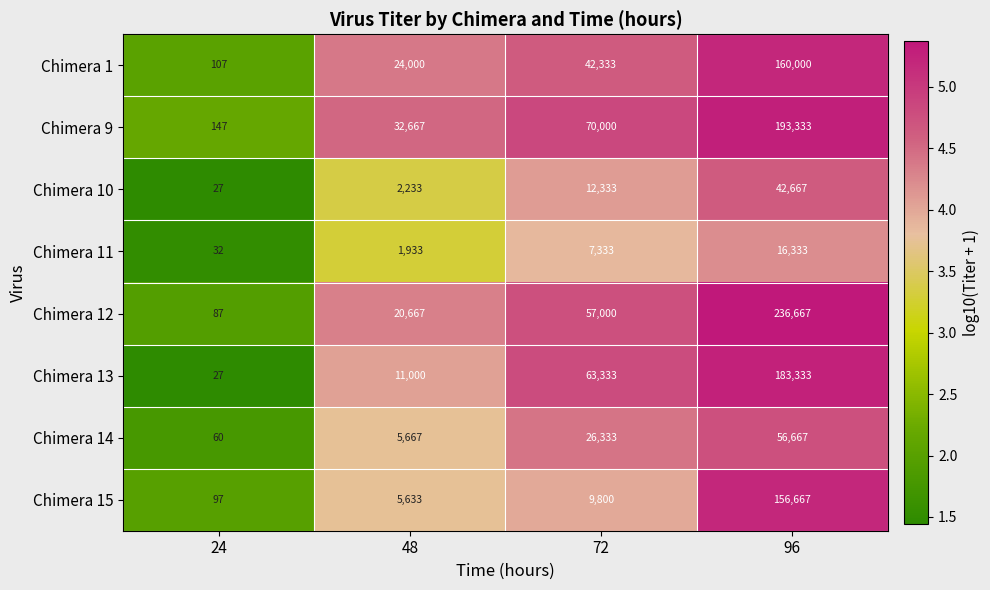

List the series in order of their peak value, lowest first.

Chimera 11, Chimera 10, Chimera 14, Chimera 15, Chimera 1, Chimera 13, Chimera 9, Chimera 12